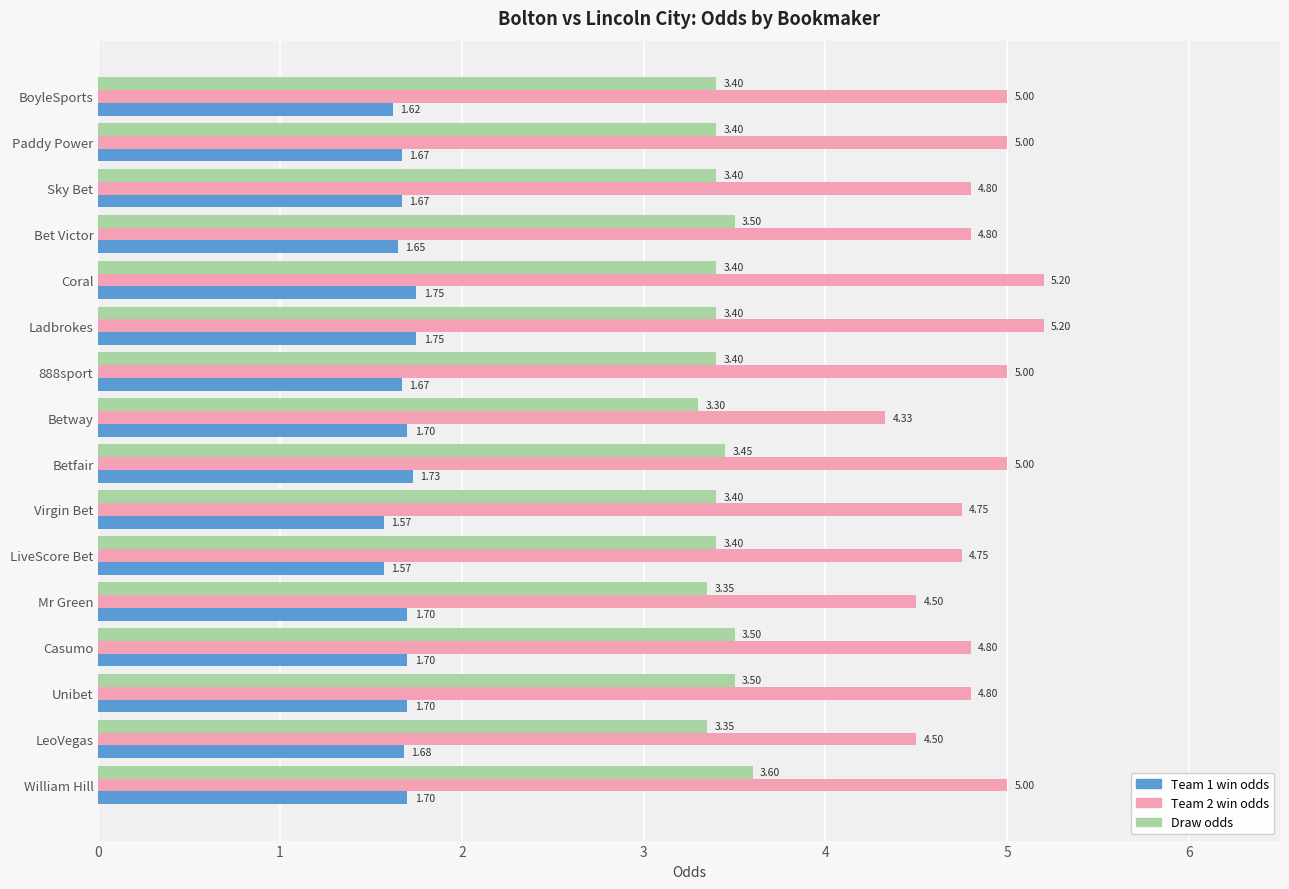

Is the value of Draw odds at Coral greater than the value of Team 1 win odds at LeoVegas?

Yes